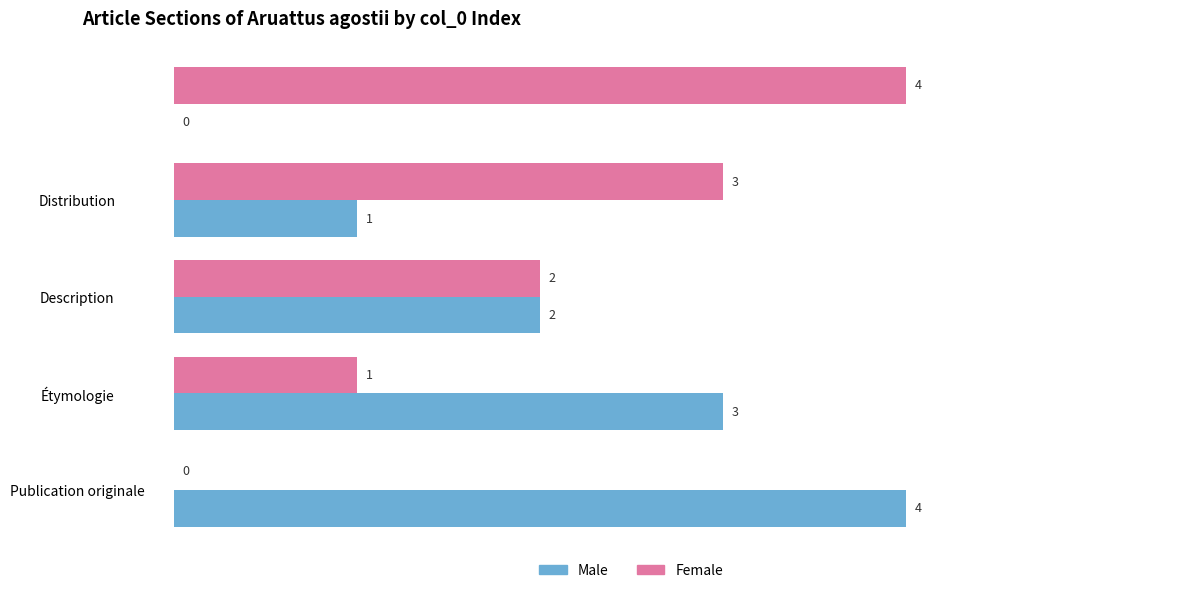

What is the average value of the Male series?

2